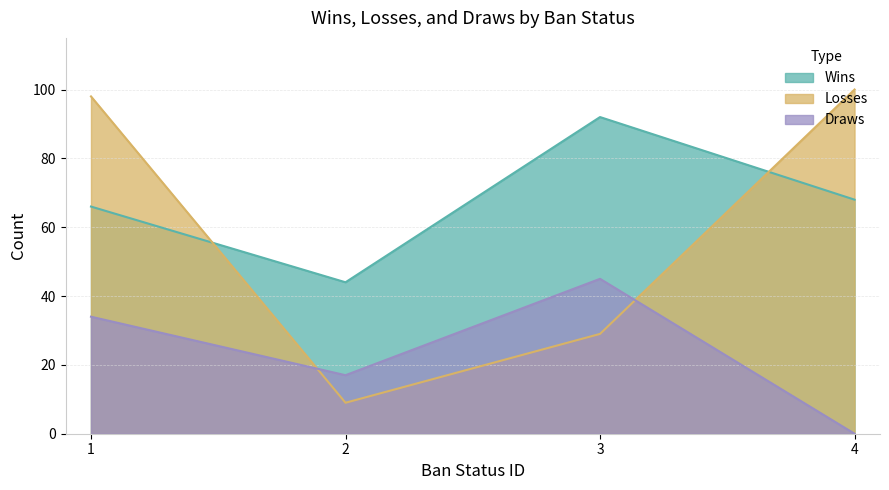

Does the chart have visible grid lines?

Yes